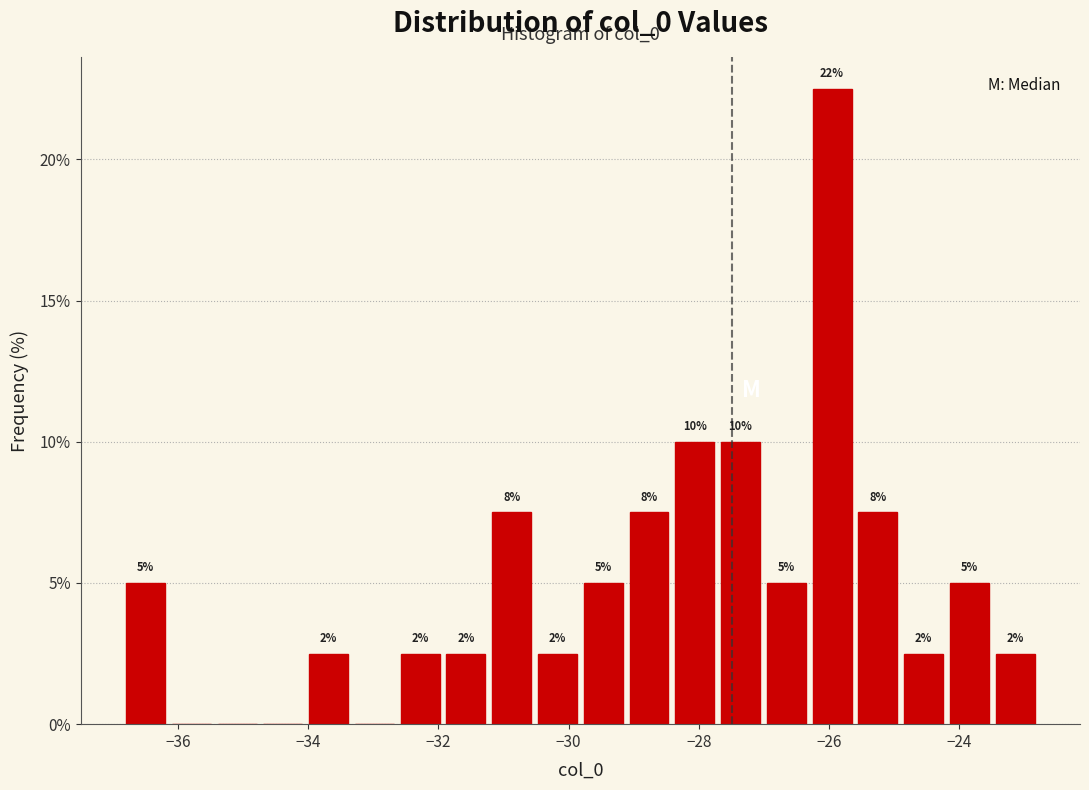

Read against the x-axis, roughly where is the centre of the tallest bar?

-26.0